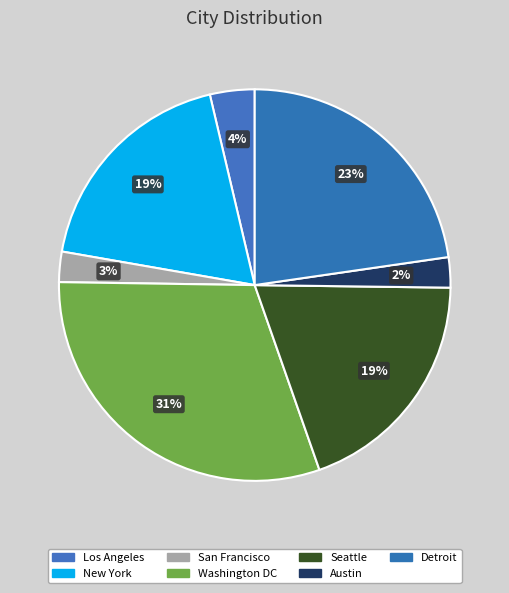

How many slices are in this pie chart?

7